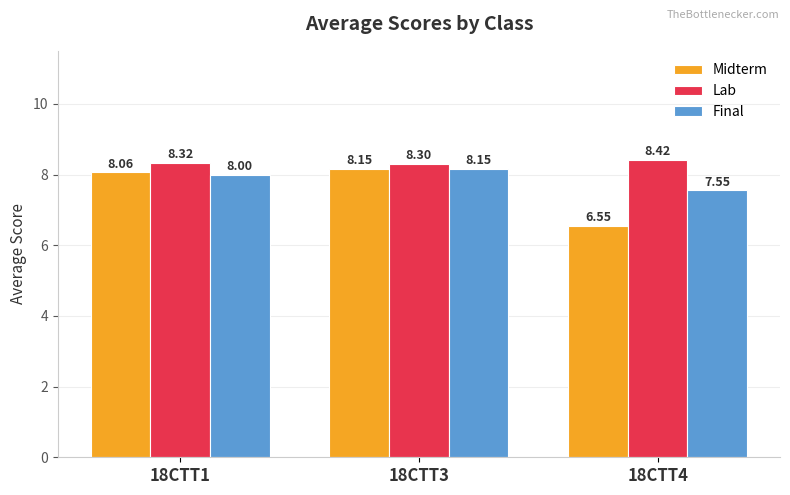

At how many categories does at least one series exceed 6?

3